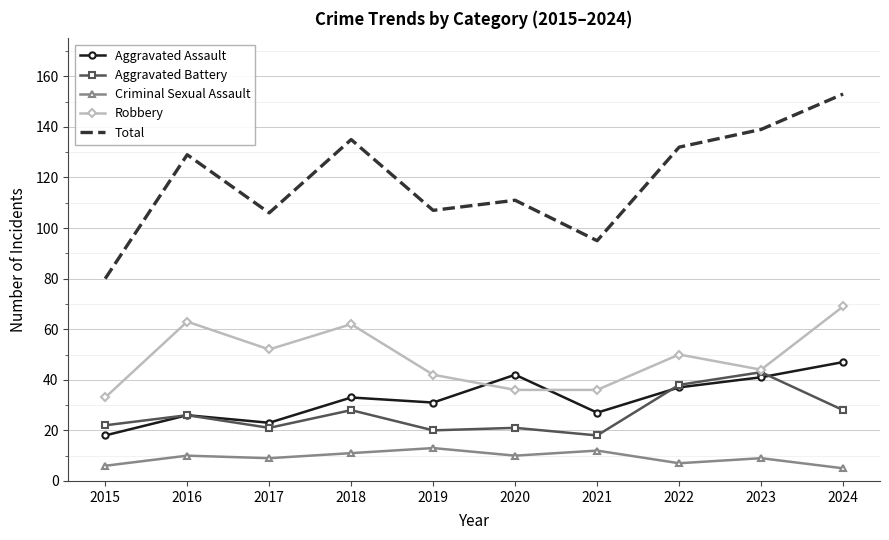

Which category has the highest value in the Robbery series?

2024